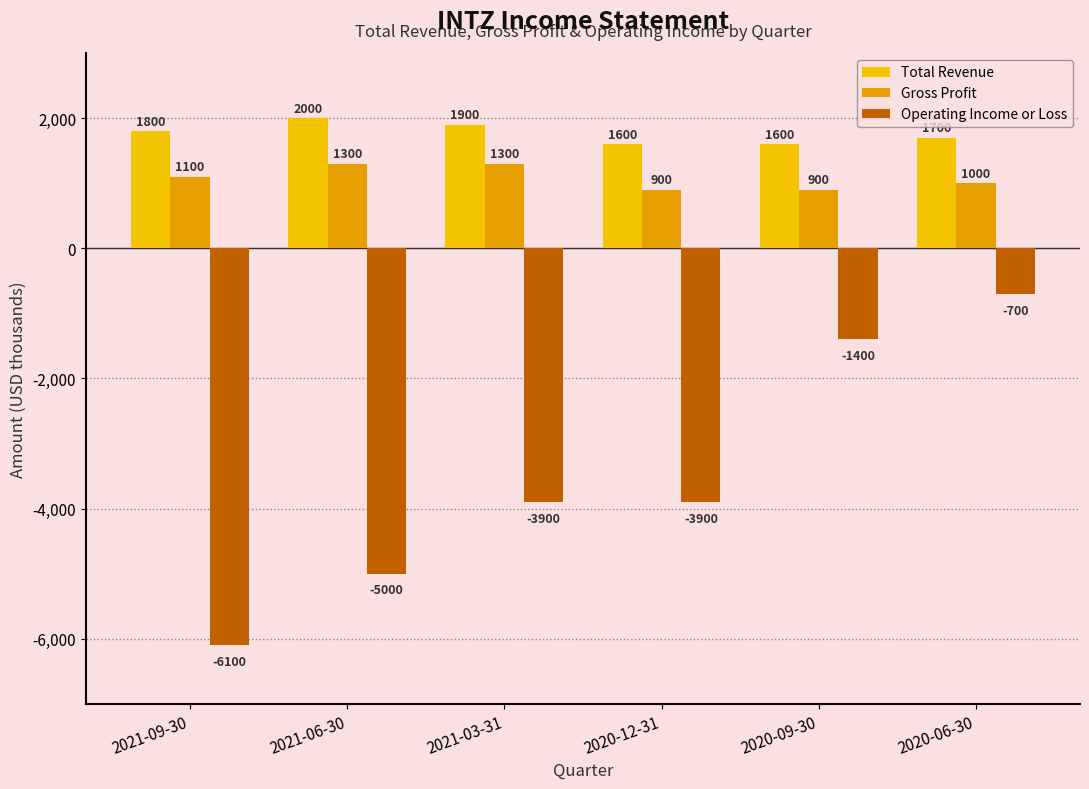

What are all the series names shown in the legend?

Total Revenue, Gross Profit, Operating Income or Loss